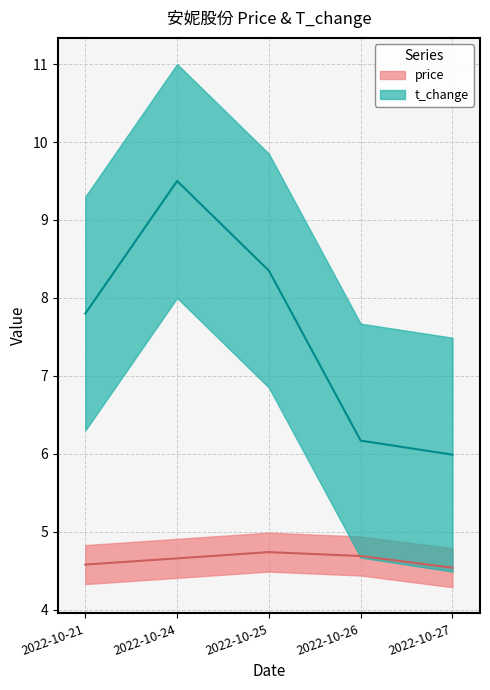

What is the value of the price point at the 5th from the left?

4.5